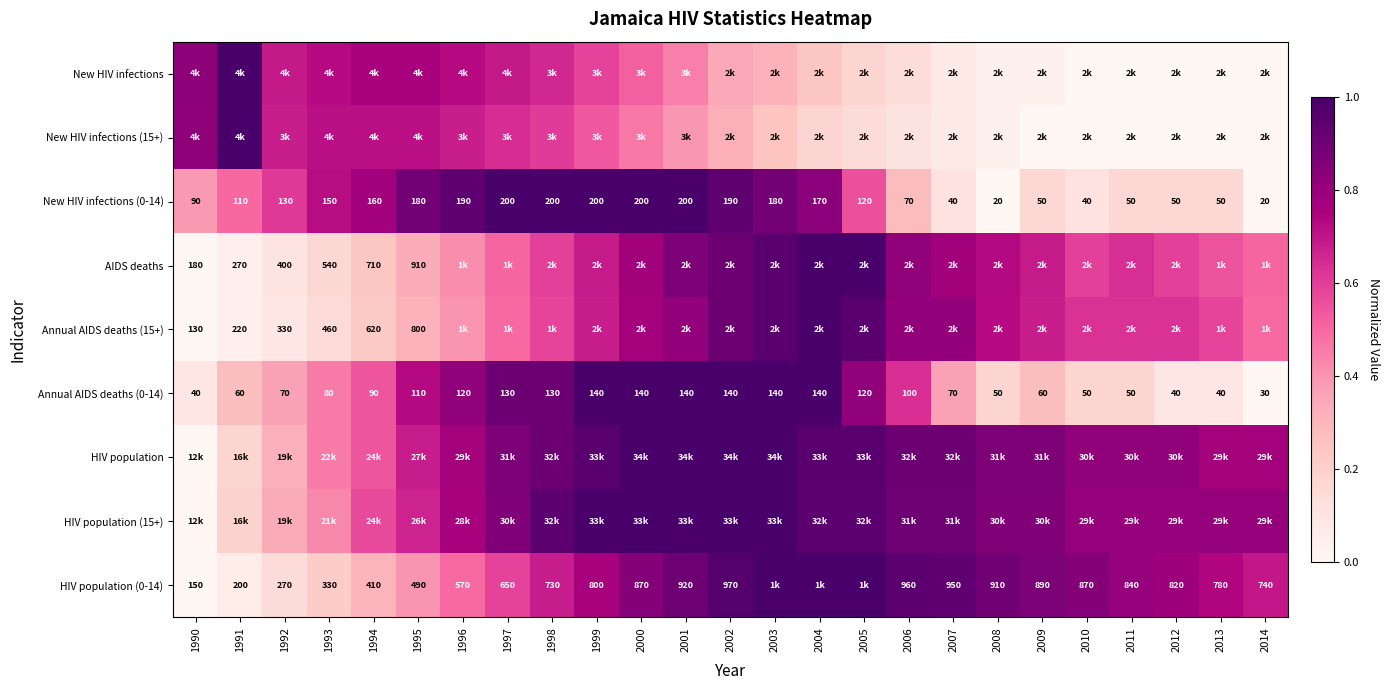

At which category is the sum across all series the highest?

2001